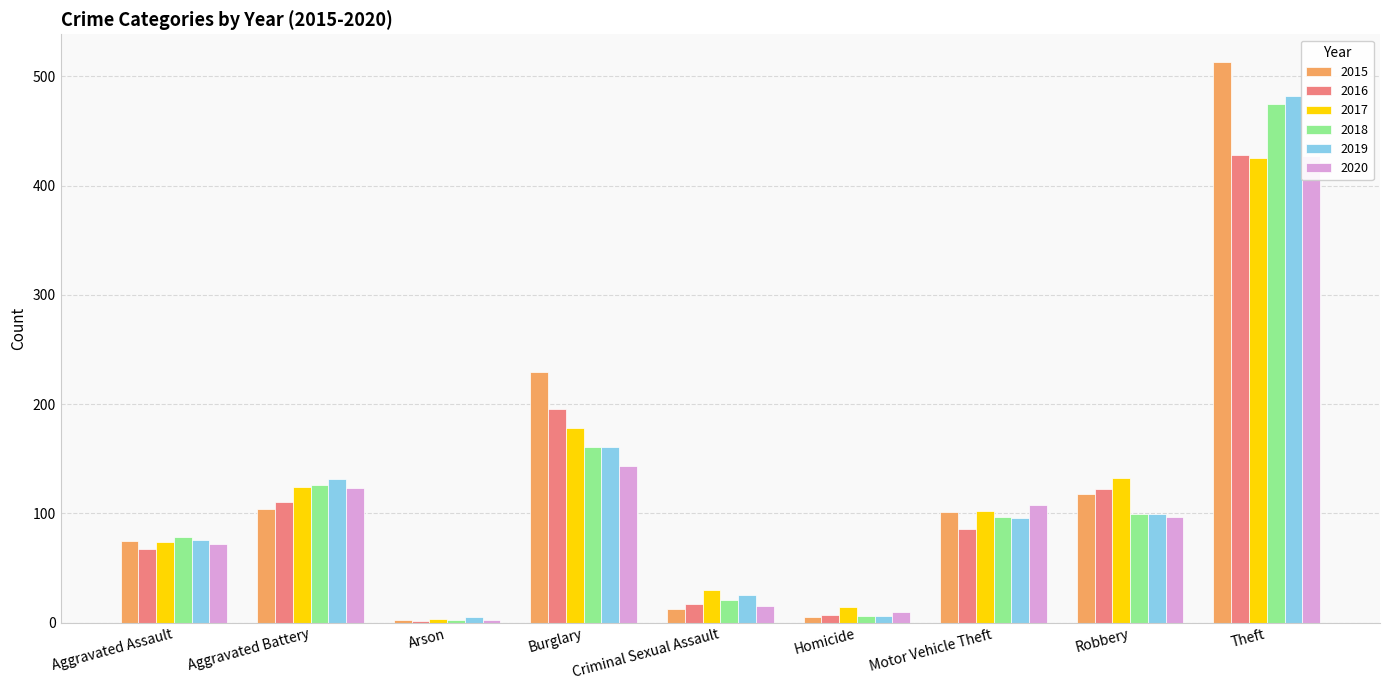

How many data points in 2018 are above 97?

4